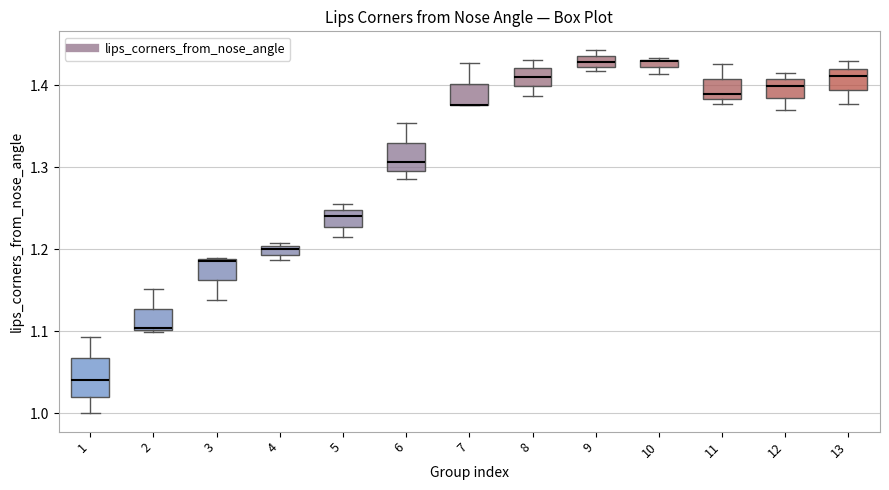

Comparing the boxes themselves (not the whiskers), which one is the tallest?

1